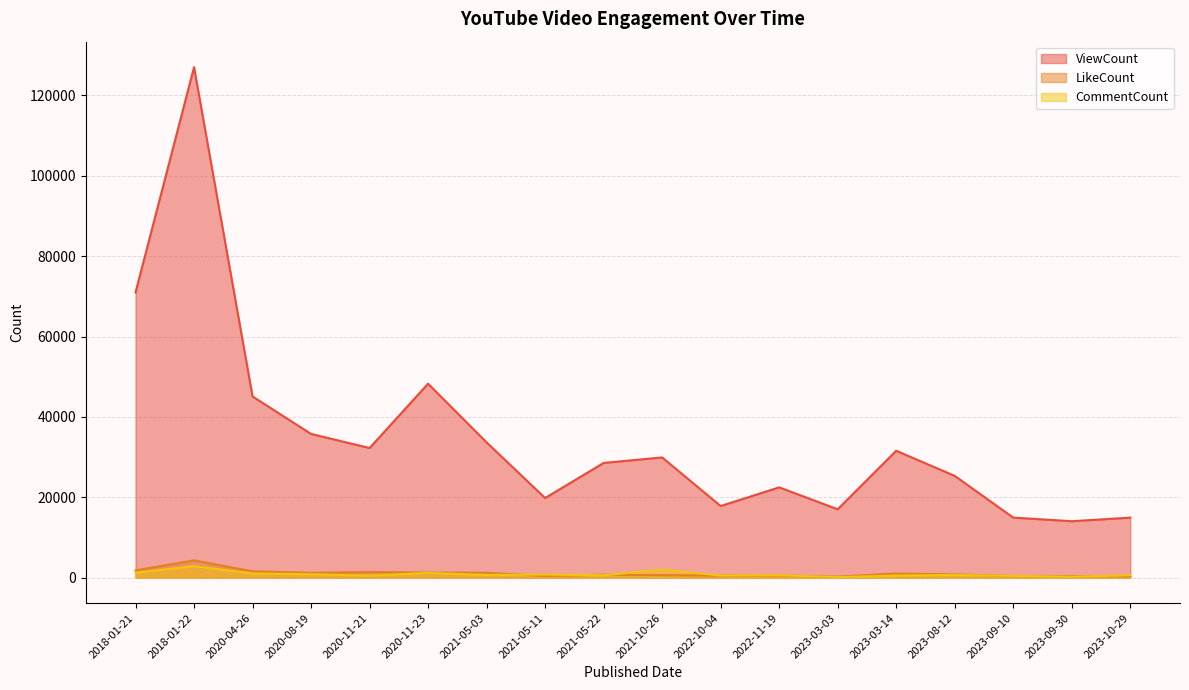

What is the label of the 2nd point from the right?

2023-09-30